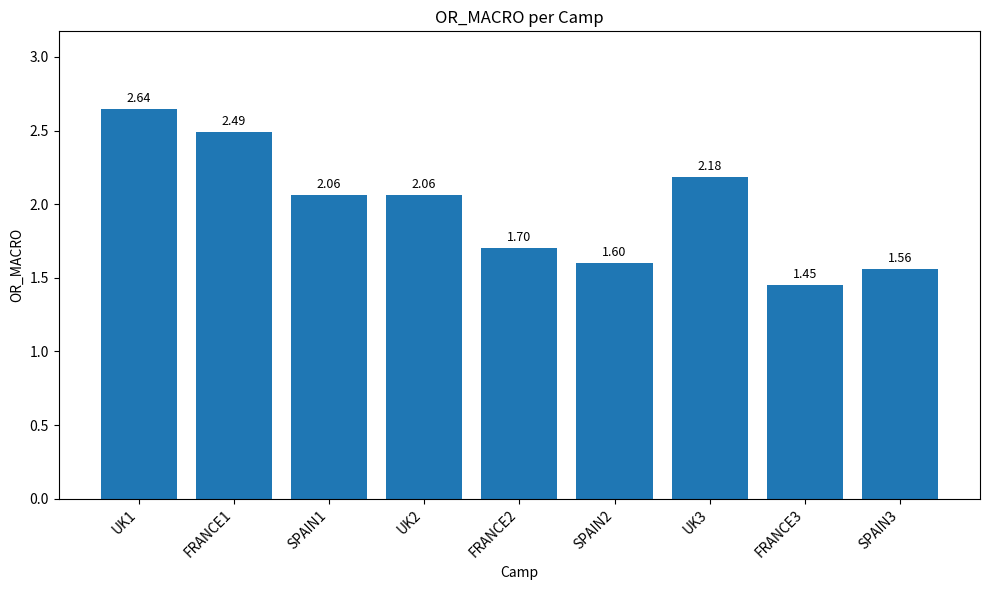

What is the label of the 9th bar from the left?

SPAIN3